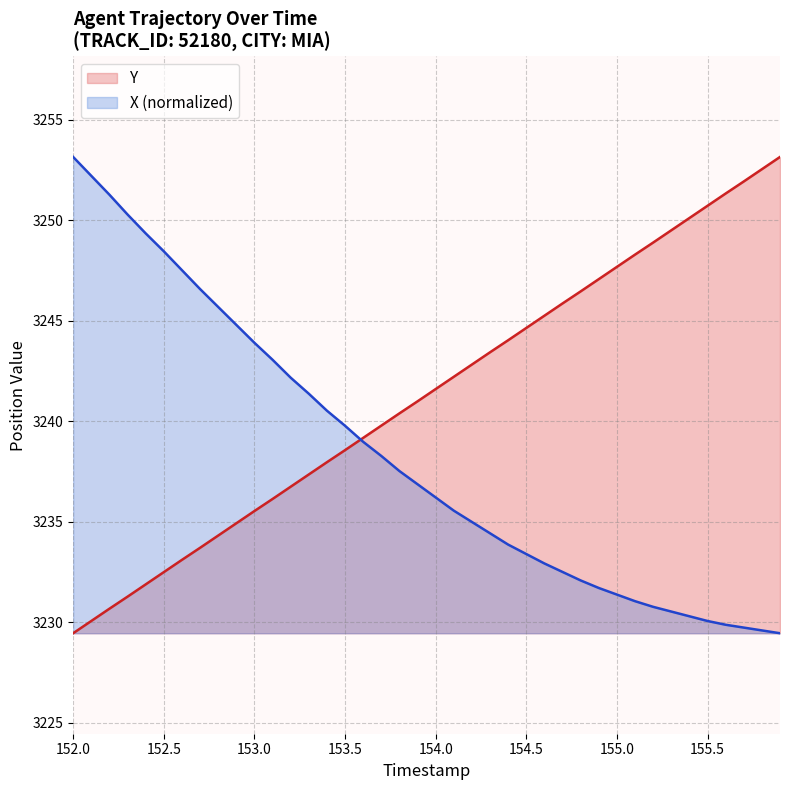

How many times do Y and X cross each other?

1